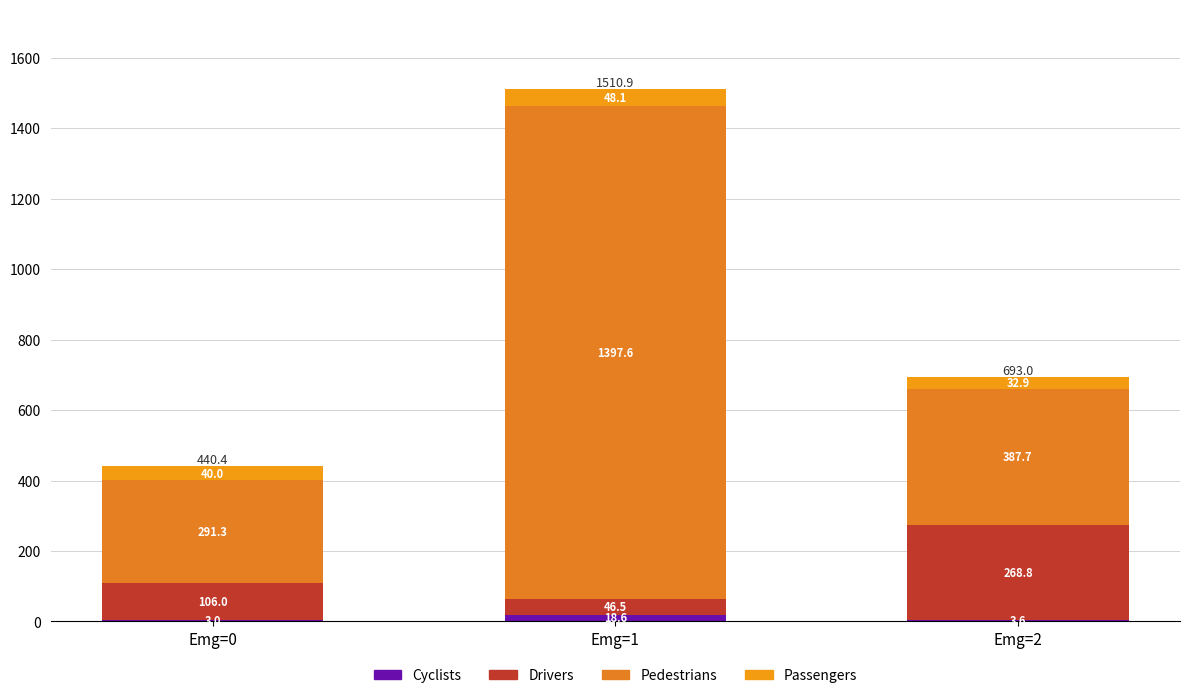

Are the bars horizontal?

No